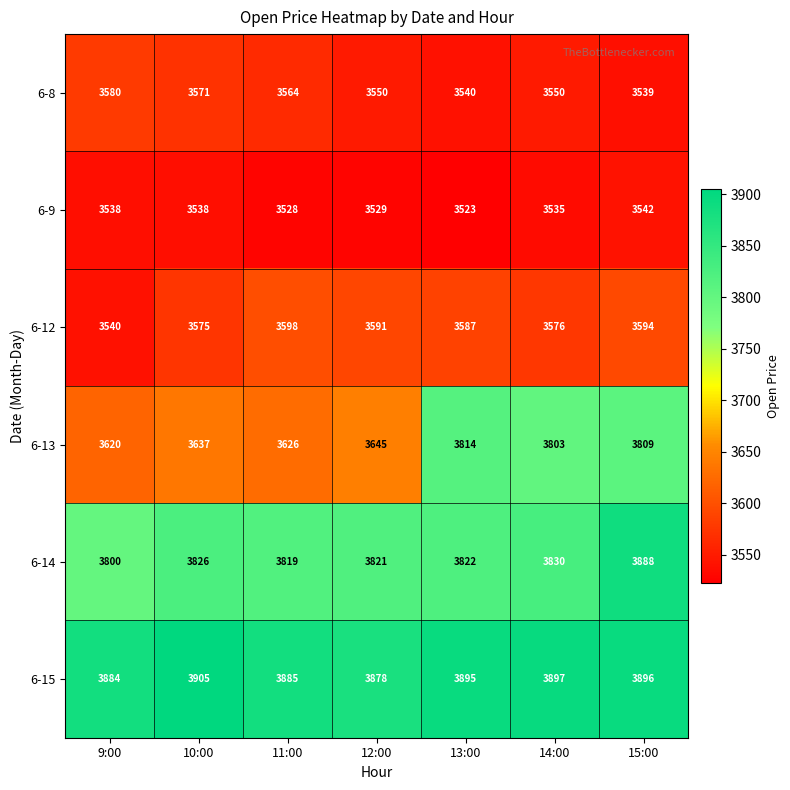

How many data points does each series have?

7